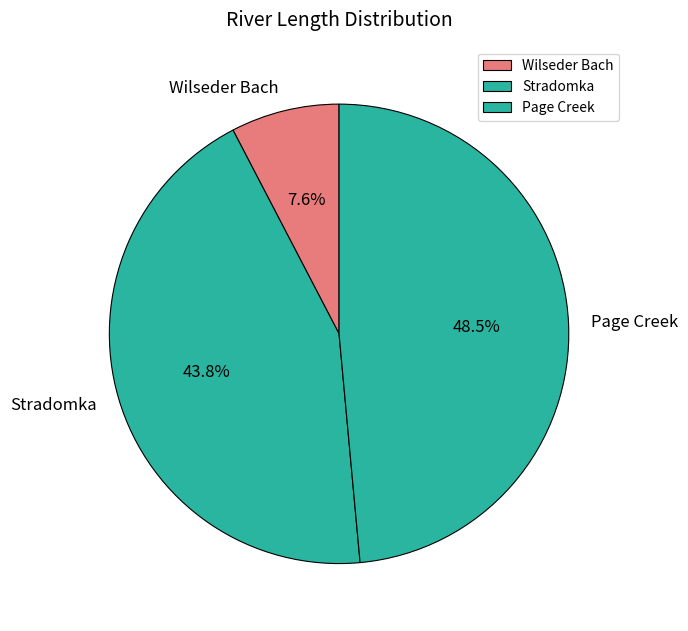

Combined, what portion of the pie is Page Creek and Wilseder Bach?

56.2%